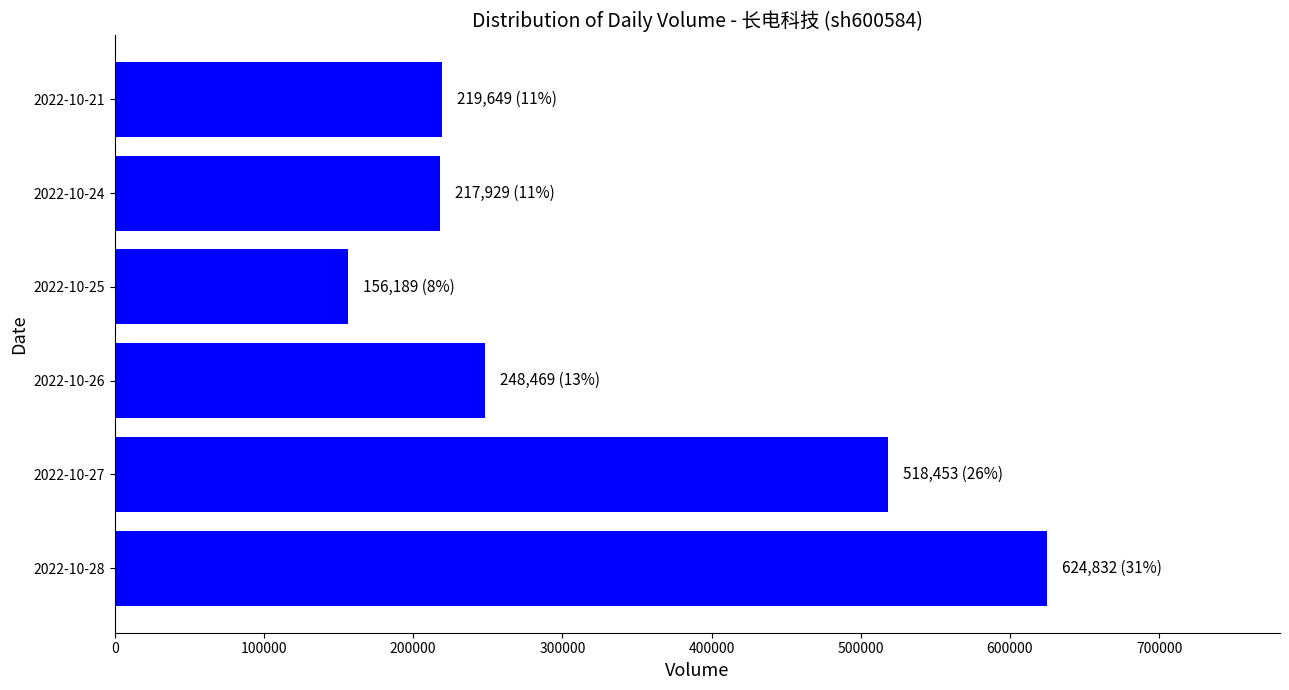

Is it true that the value at 2022-10-27 is 359373?

False